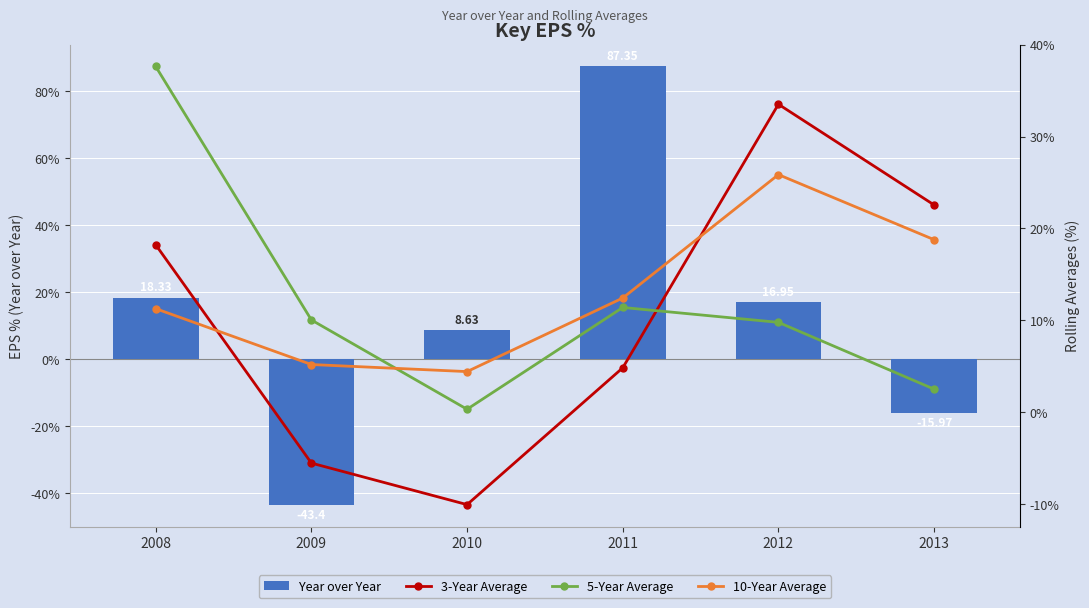

True or false: 3-Year Average has a value of 34.8 at 2013.

False